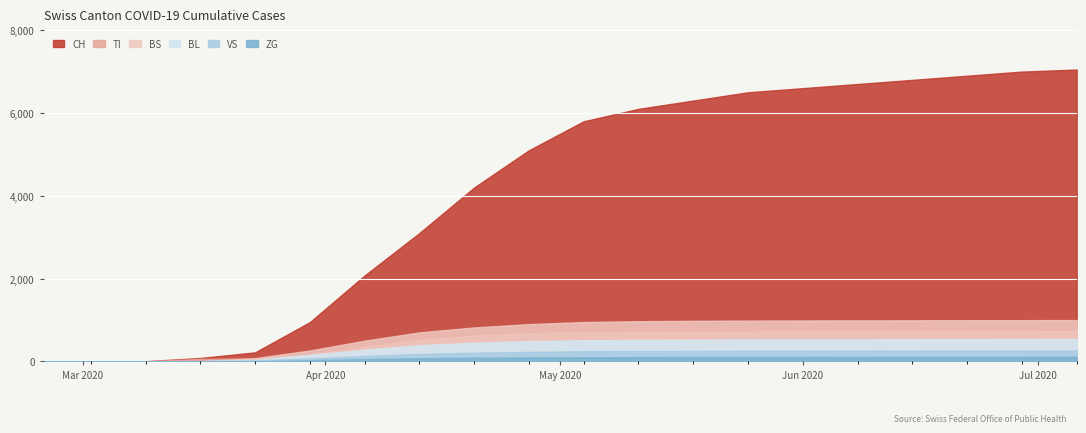

How many categories are shown in the chart?

20